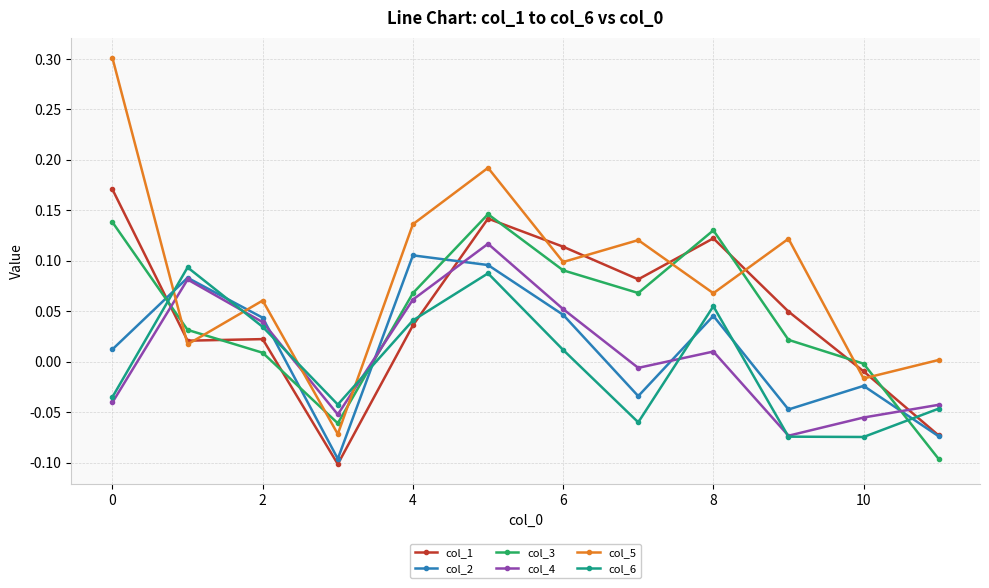

In col_2, how many points are lower than both neighbors (excluding endpoints)?

3